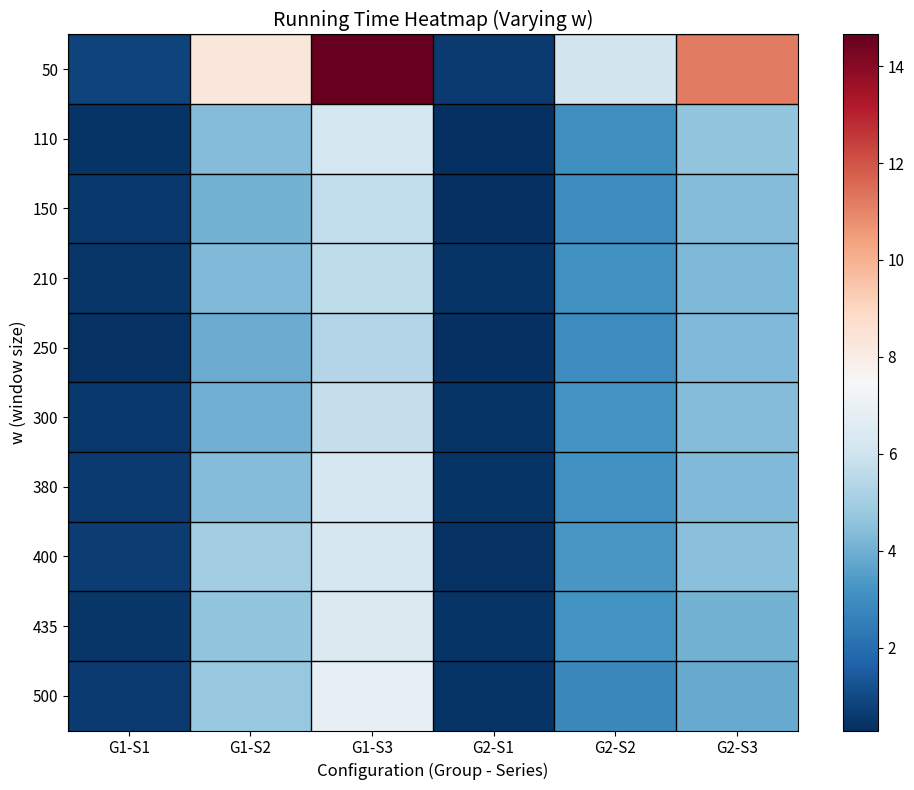

Reading left to right, what are all the values shown in this chart?

50: G1-S1=0.8	G1-S2=8.3	G1-S3=14.7	G2-S1=0.6	G2-S2=6.2	G2-S3=11.2
110: G1-S1=0.4	G1-S2=4.4	G1-S3=6.2	G2-S1=0.3	G2-S2=3.1	G2-S3=4.6
150: G1-S1=0.6	G1-S2=4.1	G1-S3=5.7	G2-S1=0.3	G2-S2=3.0	G2-S3=4.3
210: G1-S1=0.5	G1-S2=4.3	G1-S3=5.7	G2-S1=0.5	G2-S2=3.1	G2-S3=4.3
250: G1-S1=0.4	G1-S2=3.9	G1-S3=5.4	G2-S1=0.3	G2-S2=2.9	G2-S3=4.3
300: G1-S1=0.5	G1-S2=4.0	G1-S3=5.8	G2-S1=0.4	G2-S2=3.2	G2-S3=4.4
380: G1-S1=0.6	G1-S2=4.4	G1-S3=6.3	G2-S1=0.4	G2-S2=3.1	G2-S3=4.3
400: G1-S1=0.7	G1-S2=5.0	G1-S3=6.3	G2-S1=0.4	G2-S2=3.3	G2-S3=4.5
435: G1-S1=0.5	G1-S2=4.6	G1-S3=6.4	G2-S1=0.4	G2-S2=3.2	G2-S3=4.1
500: G1-S1=0.6	G1-S2=4.8	G1-S3=6.9	G2-S1=0.4	G2-S2=2.8	G2-S3=3.9